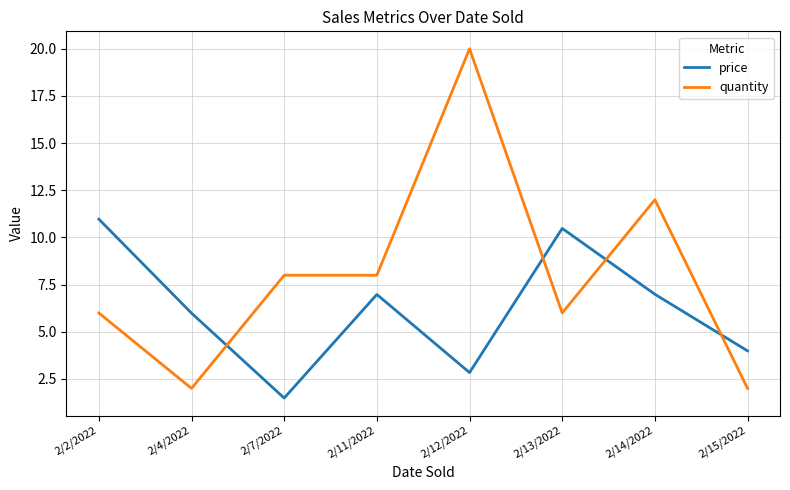

How many values in the quantity series are below 8?

4